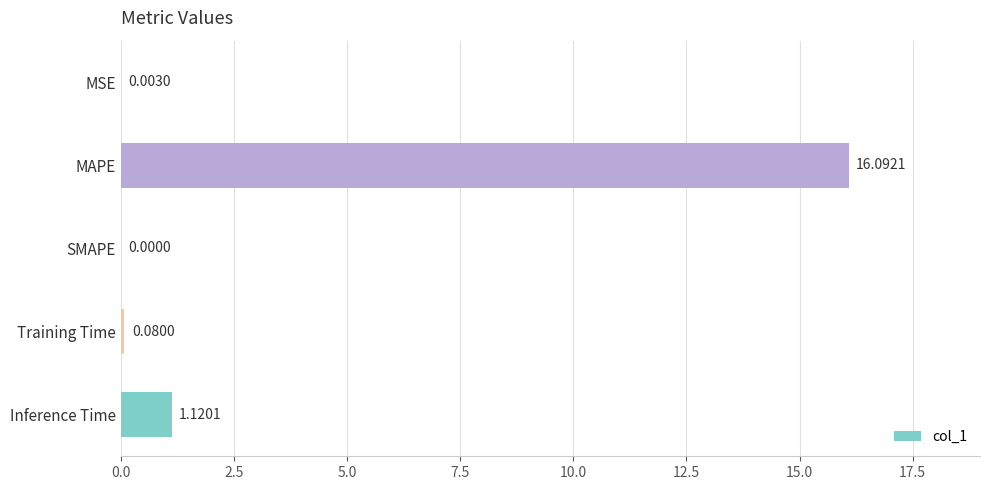

Which category has the highest value across all series?

MAPE